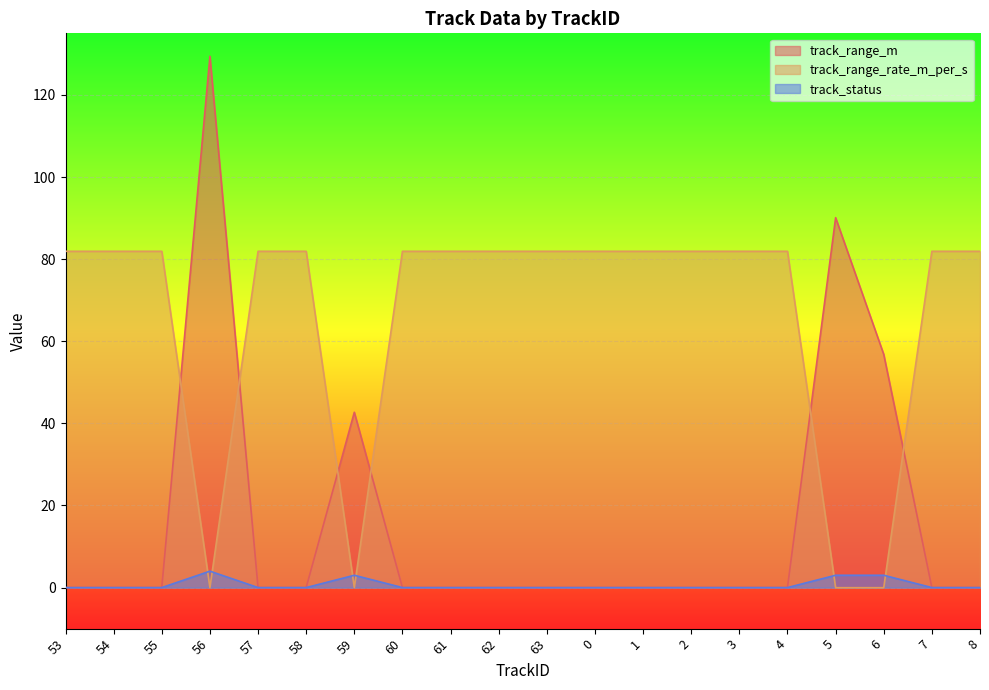

At 59, list the series in order from largest to smallest.

track_range_m, track_status, track_range_rate_m_per_s